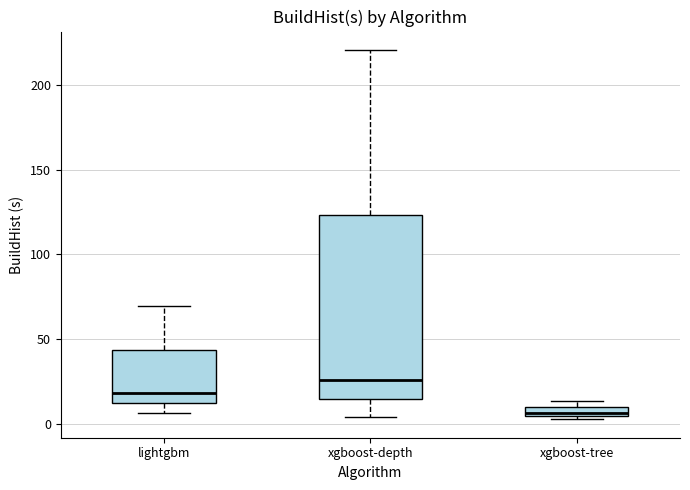

Which box has the highest median line?

xgboost-depth